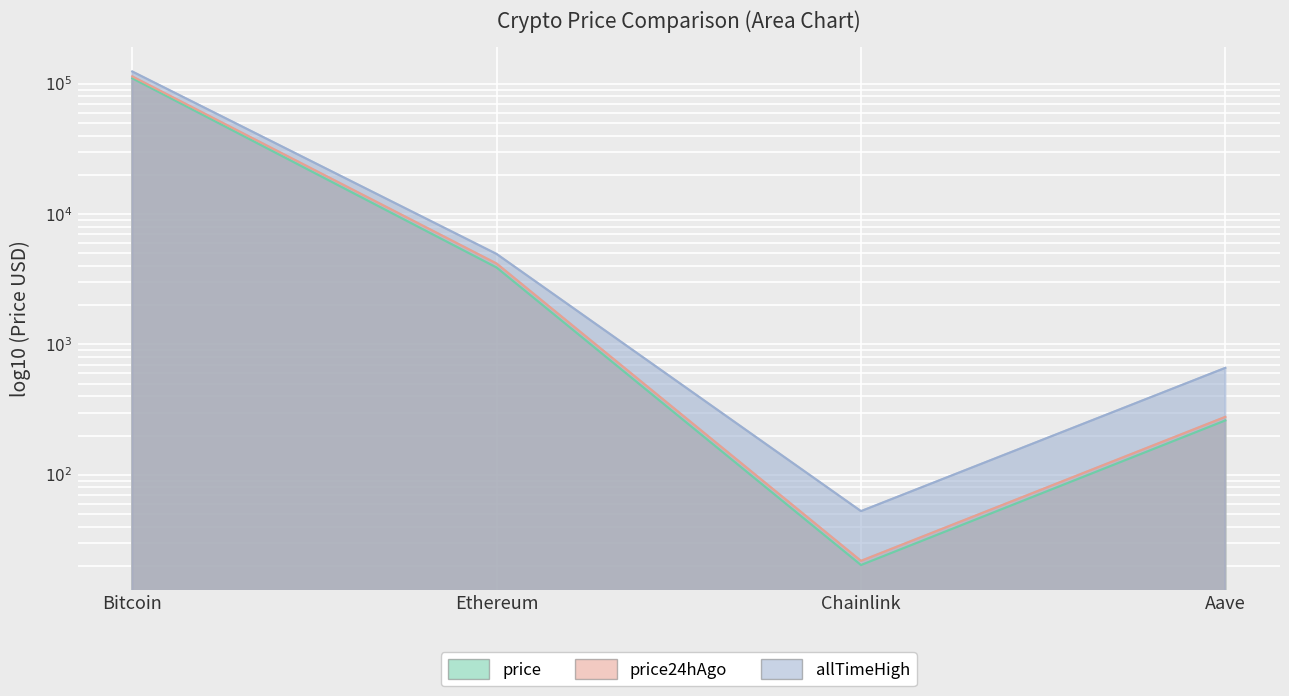

Reading left to right, extract all data points from this chart.

price: 110071.0	3891.1	20.3	261.3
price24hAgo: 113799.0	4177.8	21.9	278.5
allTimeHigh: 124128.0	4946.1	52.7	661.7